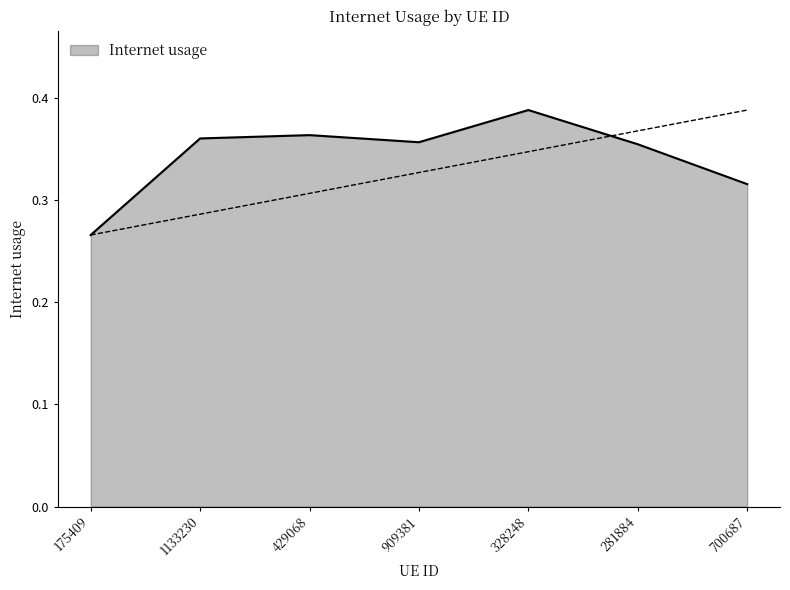

What position from the right is 281884?

2